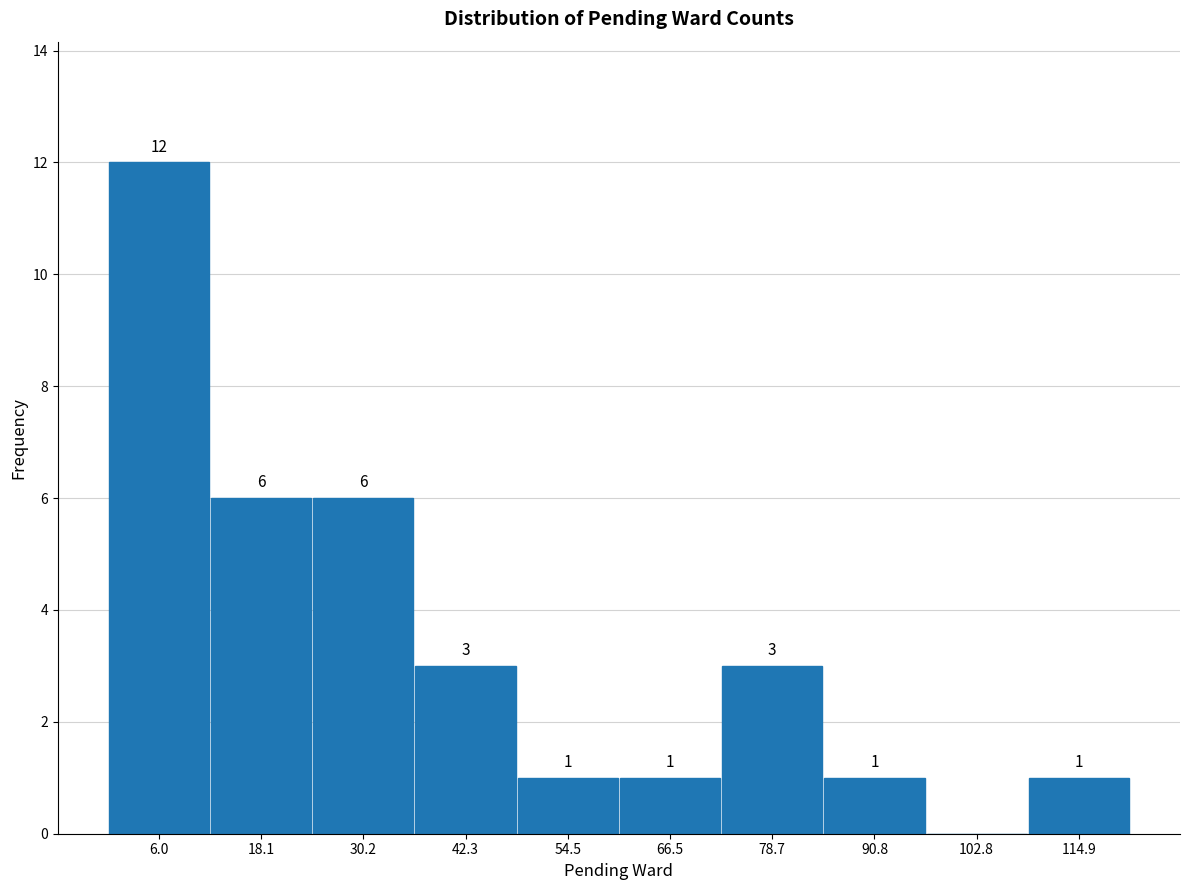

Which range on the x-axis has the tallest bar?

0 to 12